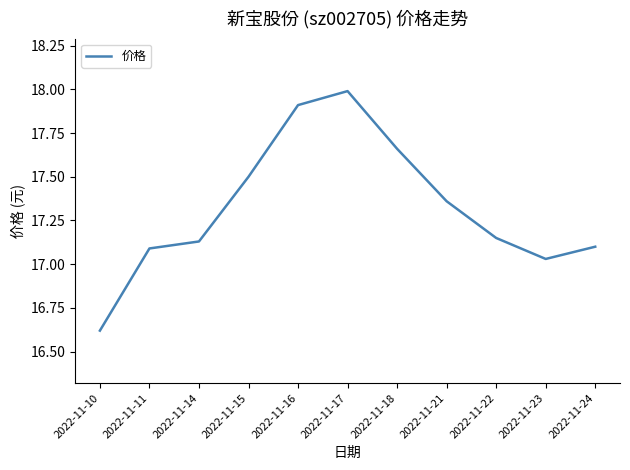

True or false: the data shows 17.1 at 2022-11-24.

True